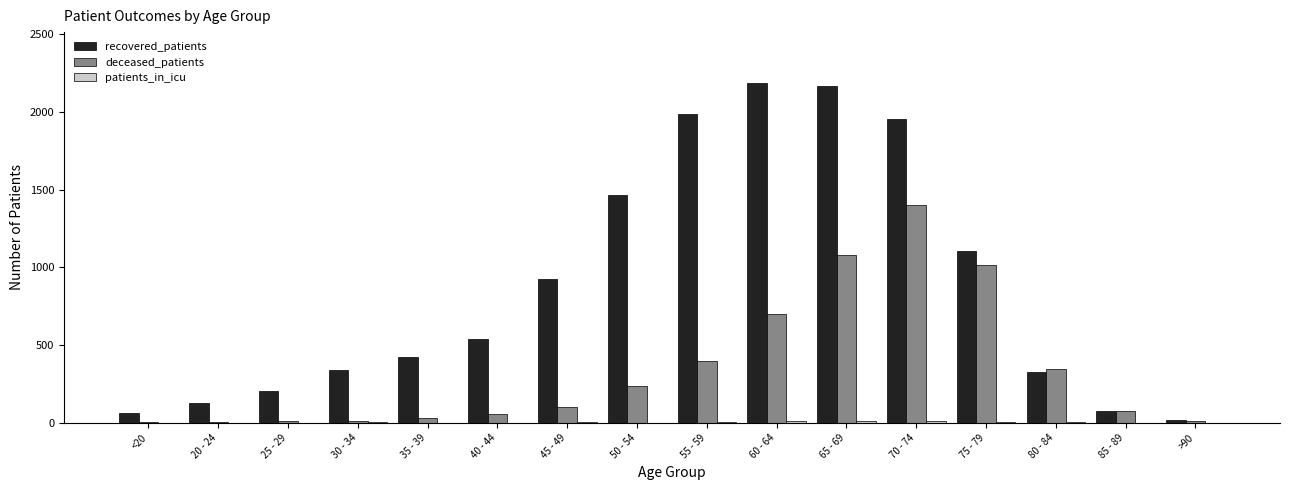

What is the sum of all recovered_patients values?

13902